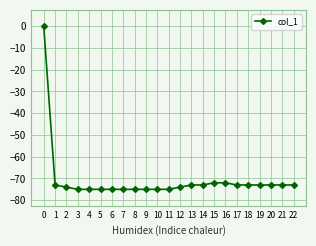

What is the value of the 14th point from the left?

-73